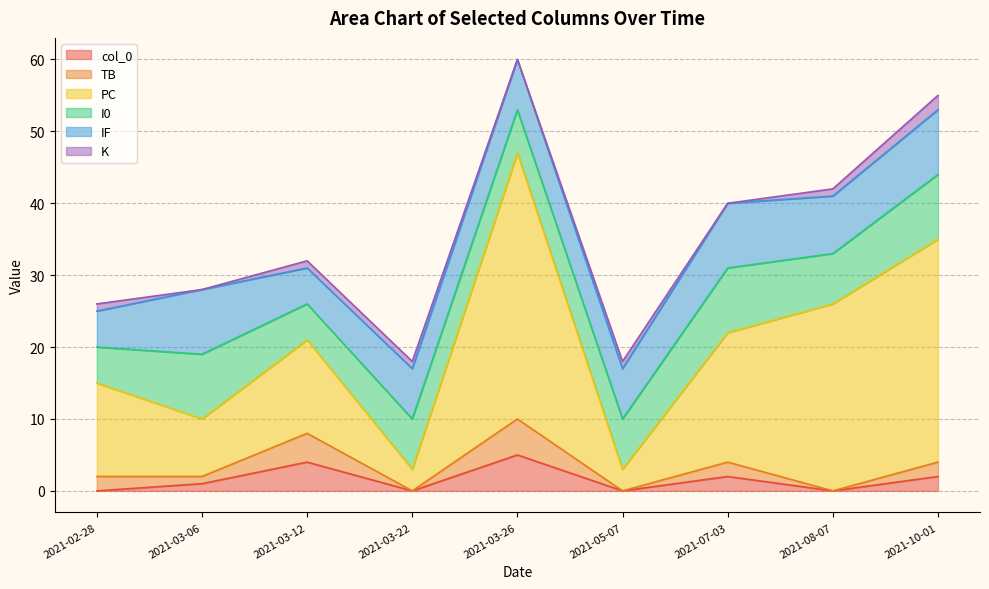

True or false: col_0 has a value of 7 at 2021-03-26.

False